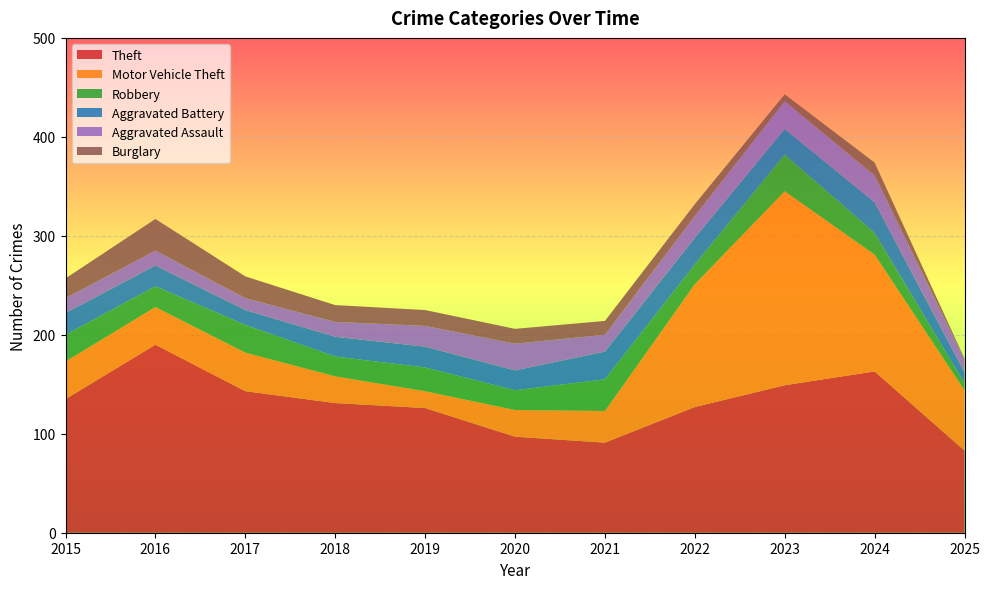

Reading left to right, transcribe all the data shown in this chart.

Theft: 135	190	143	131	126	97	91	127	149	163	83
Motor Vehicle Theft: 38	38	39	27	17	27	32	124	196	118	61
Robbery: 27	21	28	20	24	20	32	20	37	22	7
Aggravated Battery: 22	21	15	20	21	20	28	27	26	31	11
Aggravated Assault: 15	15	12	15	21	27	17	22	28	27	13
Burglary: 20	32	22	17	16	15	14	12	7	13	1